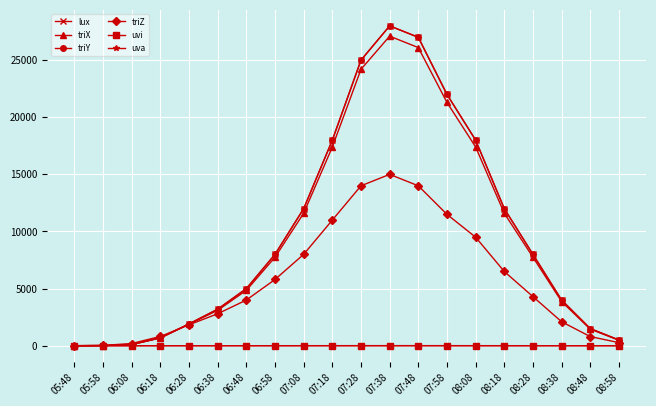

Does the chart have visible grid lines?

Yes